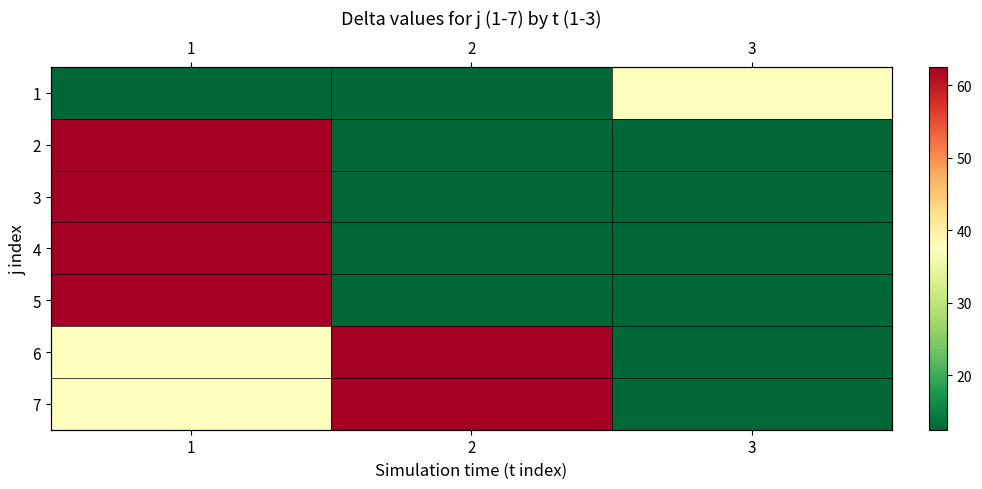

Where is 5 nearest to the value 37?

2